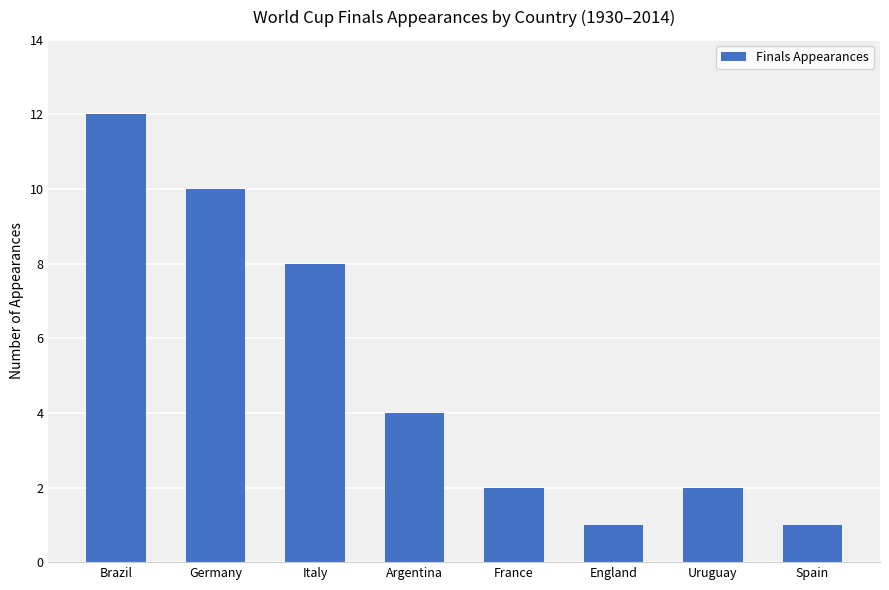

What position from the right is France?

4